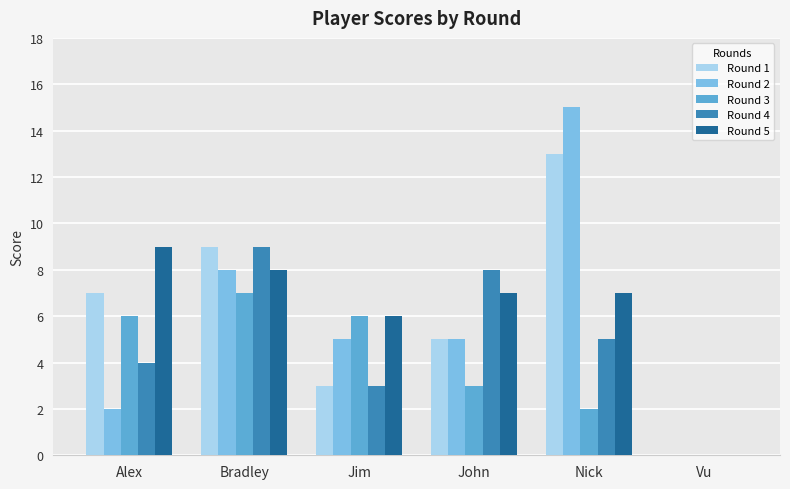

Between Alex and Nick, which series saw the biggest shift?

Round 2